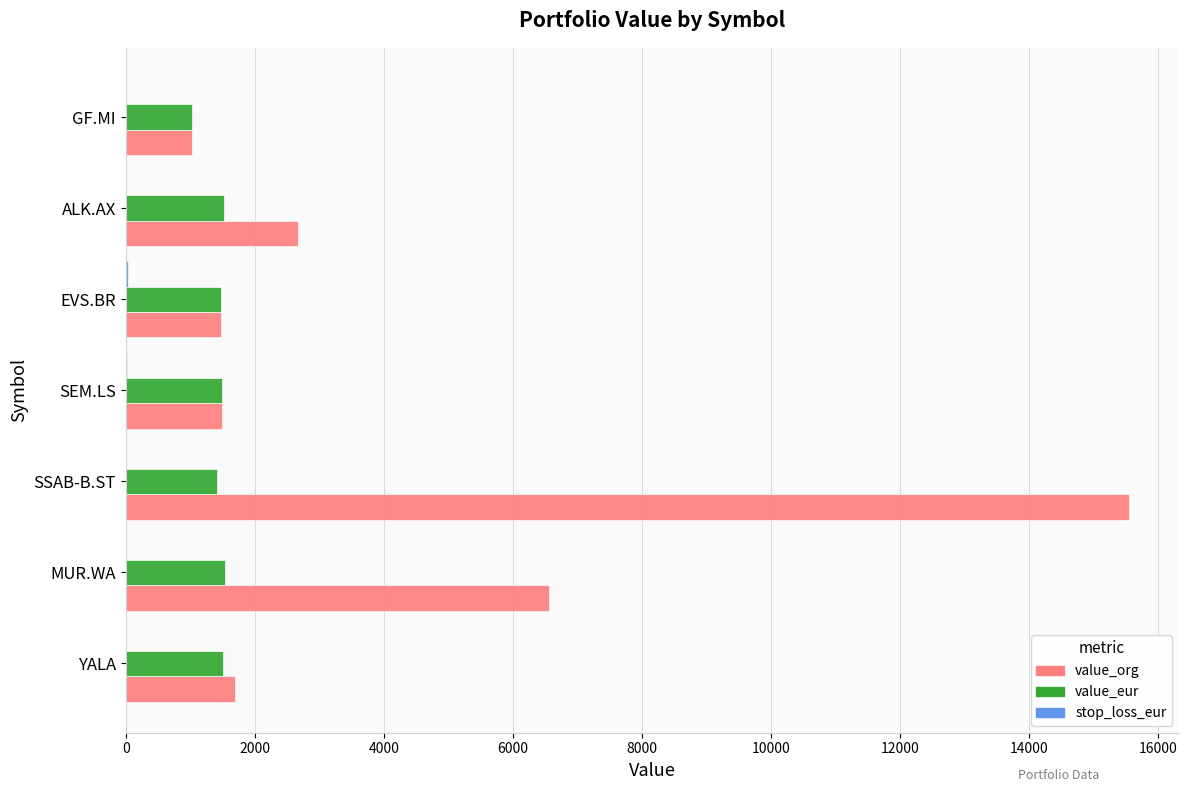

Where is value_org nearest to the value 8288?

MUR.WA